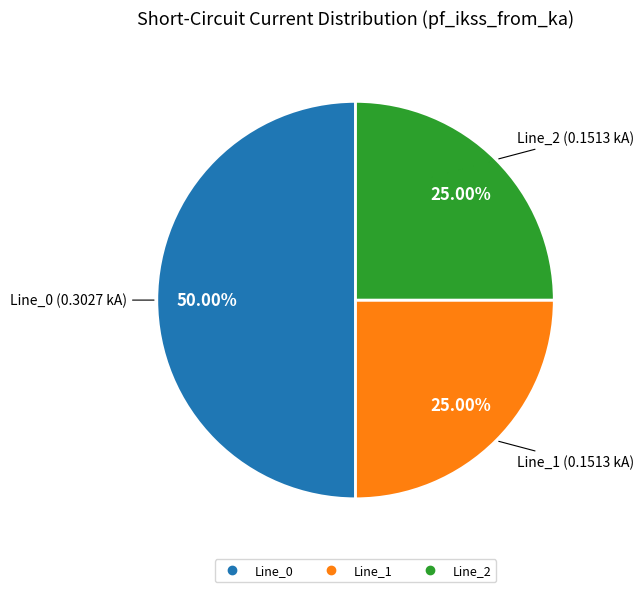

The Line_2 slice represents 25% of the pie. True or false?

True